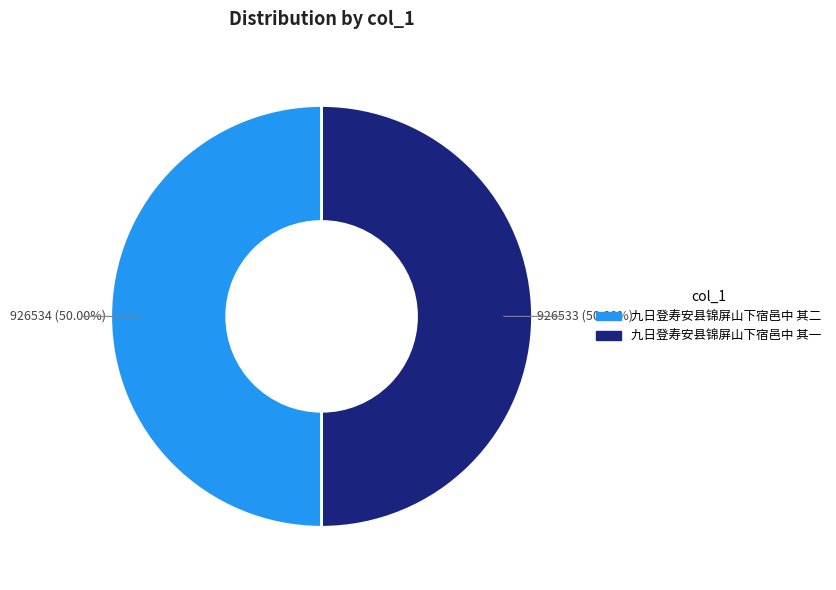

Combined, do 九日登寿安县锦屏山下宿邑中 其二 and 九日登寿安县锦屏山下宿邑中 其一 account for over 50%?

Yes